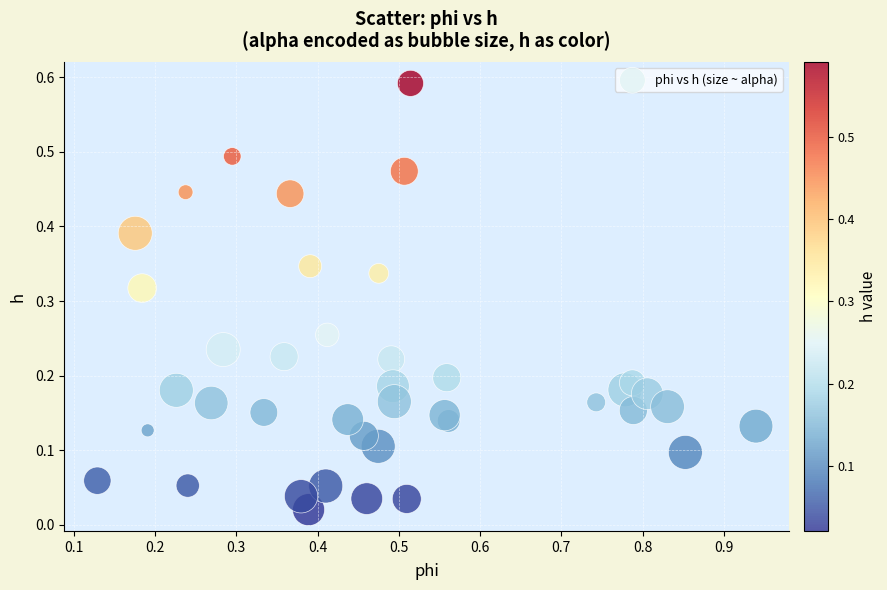

What is the range of X values (max minus min)?

0.8